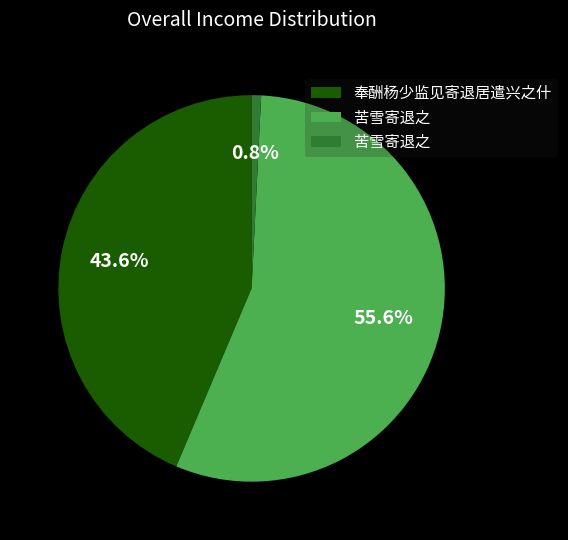

Is there a majority slice in this chart?

Yes